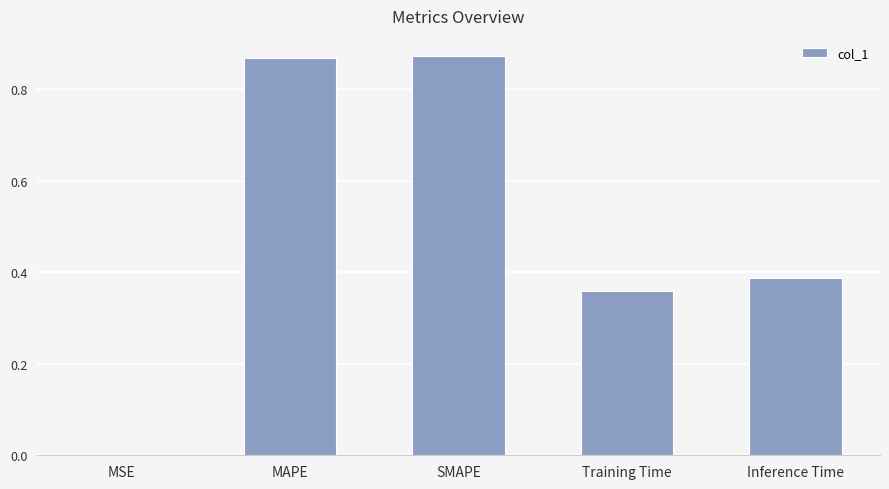

Does the chart contain stacked bars?

No